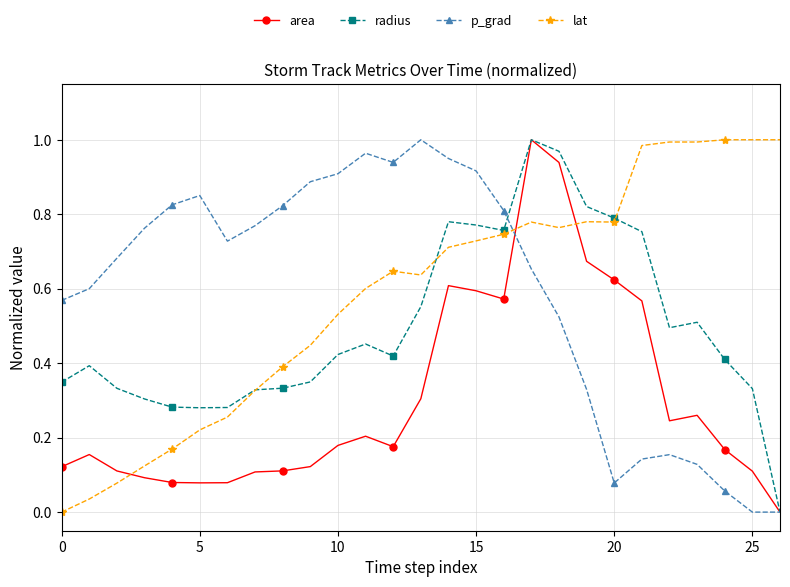

True or false: radius has more than 0 points higher than both neighbors.

True